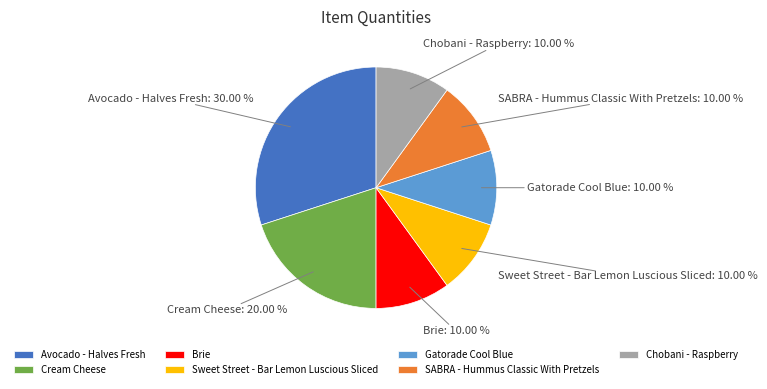

Does Gatorade Cool Blue represent more than half of the total?

No